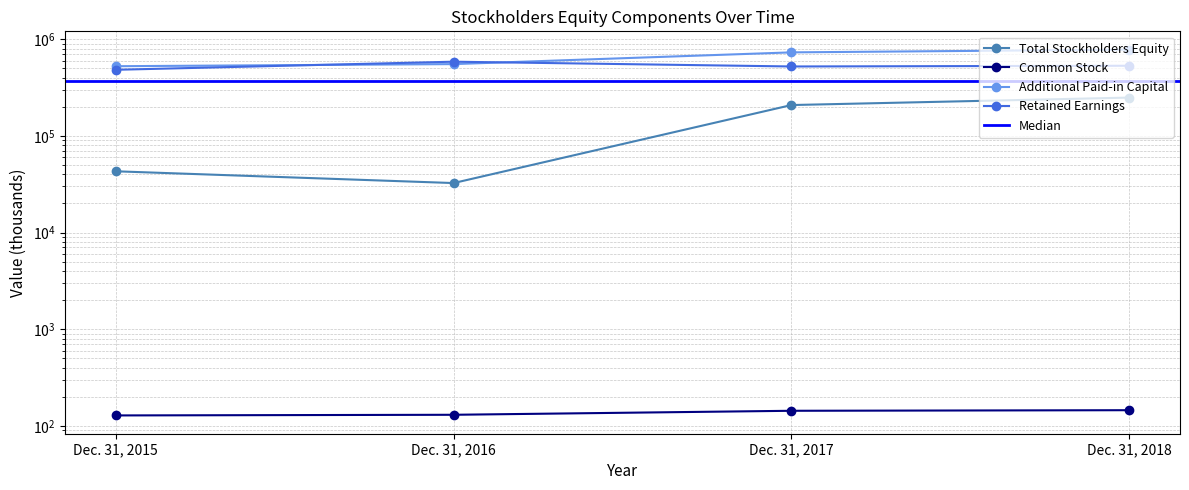

True or false: Additional Paid-in Capital has more than 1 interior local peaks.

False